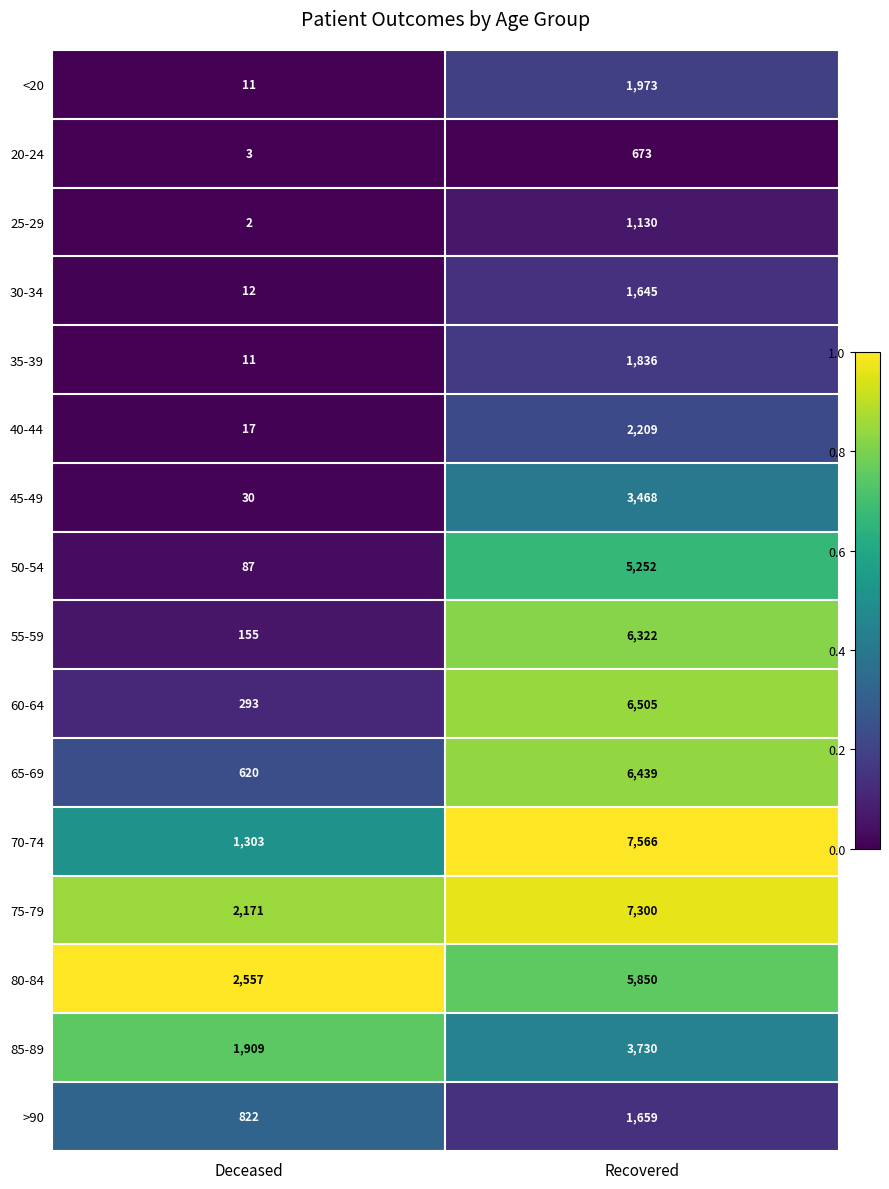

At which category is the sum across all series the highest?

Recovered